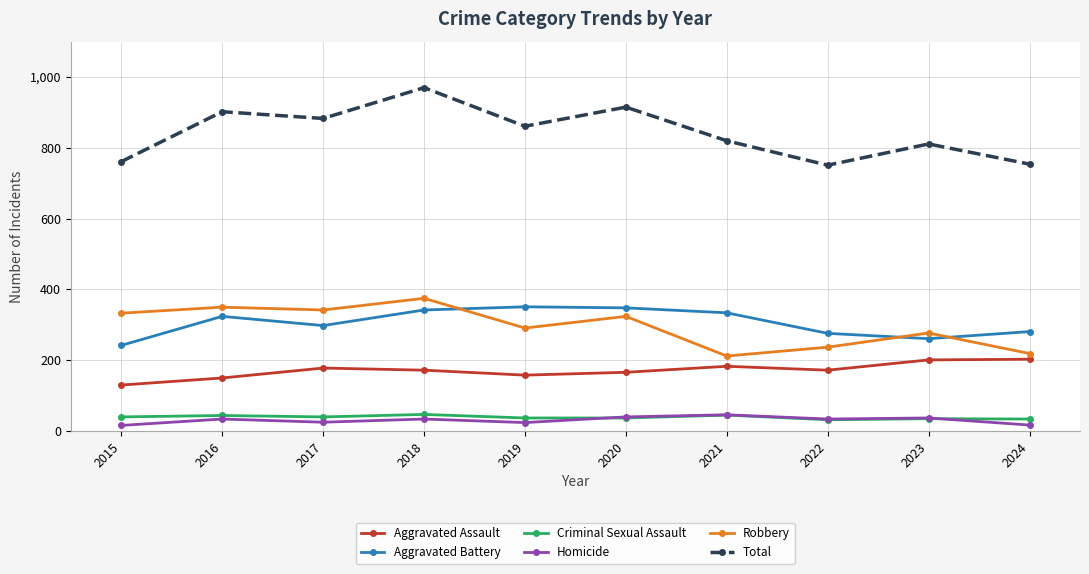

What is the average value of the Robbery series?

296